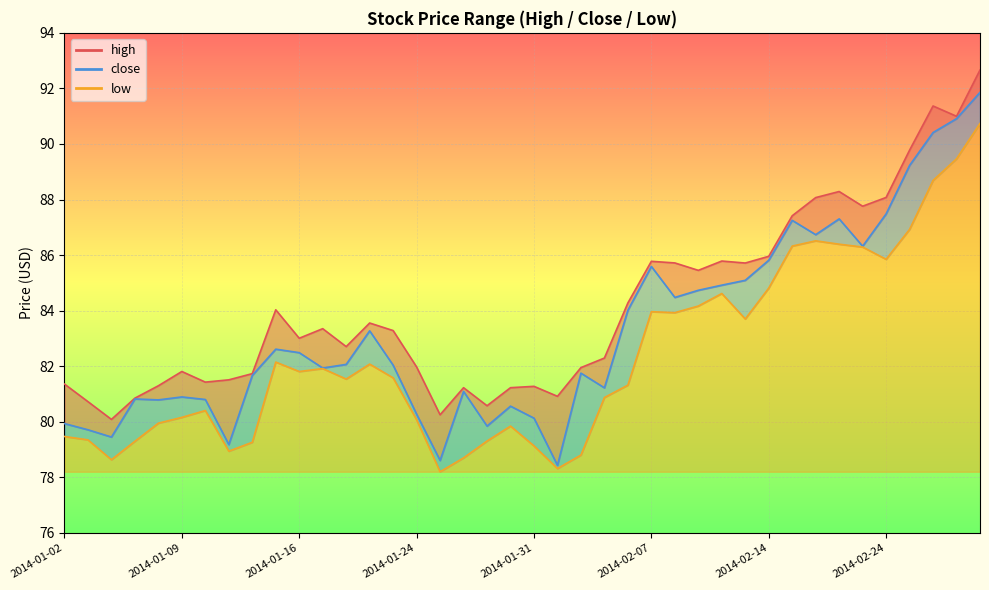

Which series has the largest range (max minus min)?

close